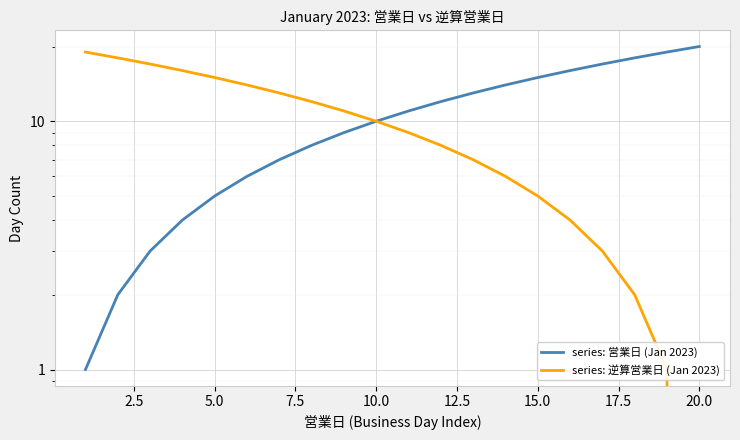

Is this an area chart (filled region under the line)?

No